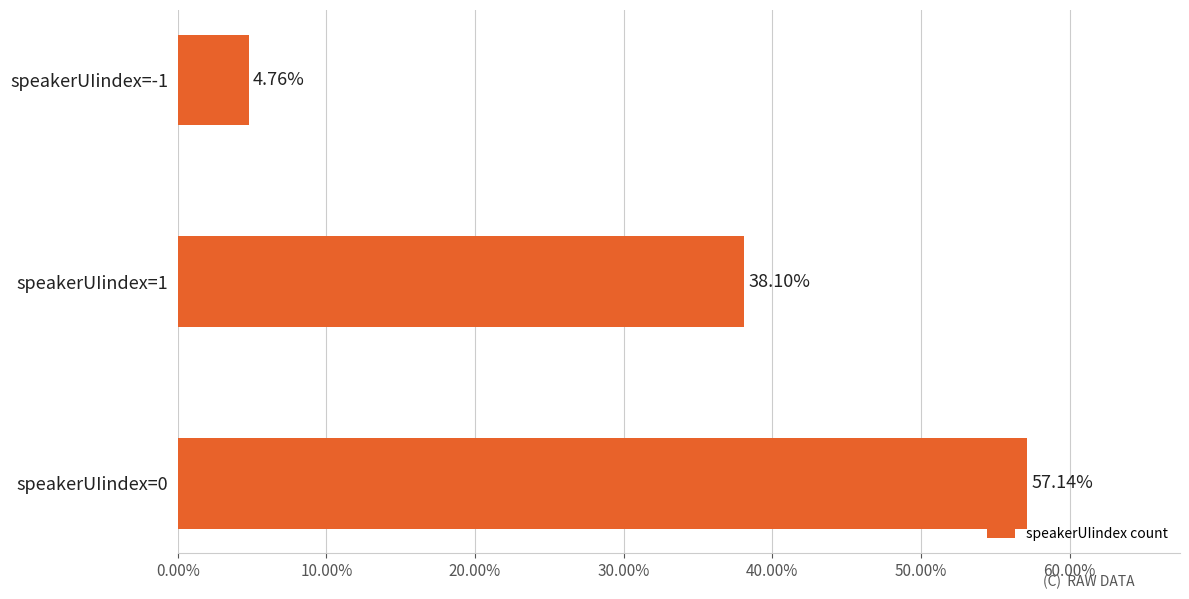

Rank the categories by value from lowest to highest.

speakerUIindex=-1, speakerUIindex=1, speakerUIindex=0